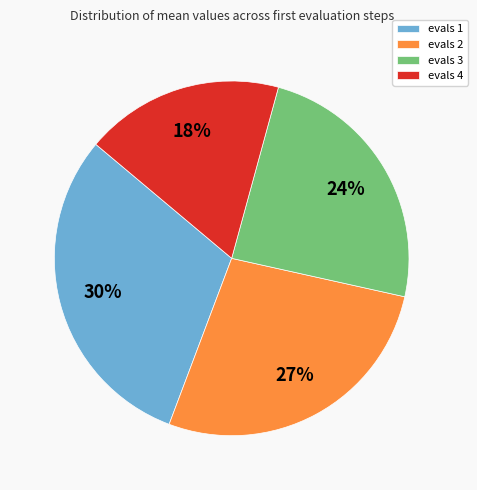

Which has a higher value, evals 2 or evals 1?

evals 1